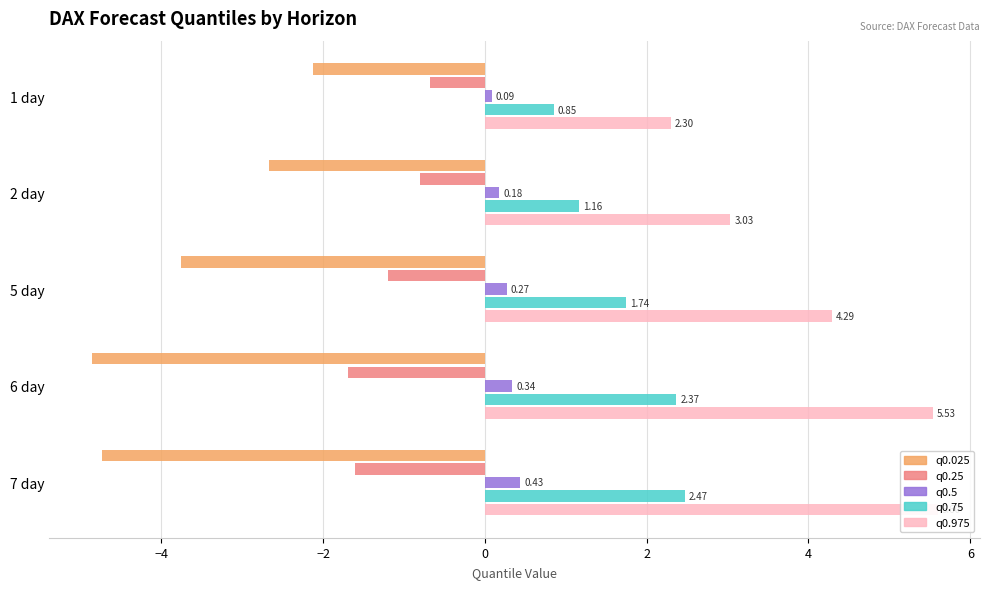

Rank the series at 2 day from lowest to highest value.

q0.025, q0.25, q0.5, q0.75, q0.975